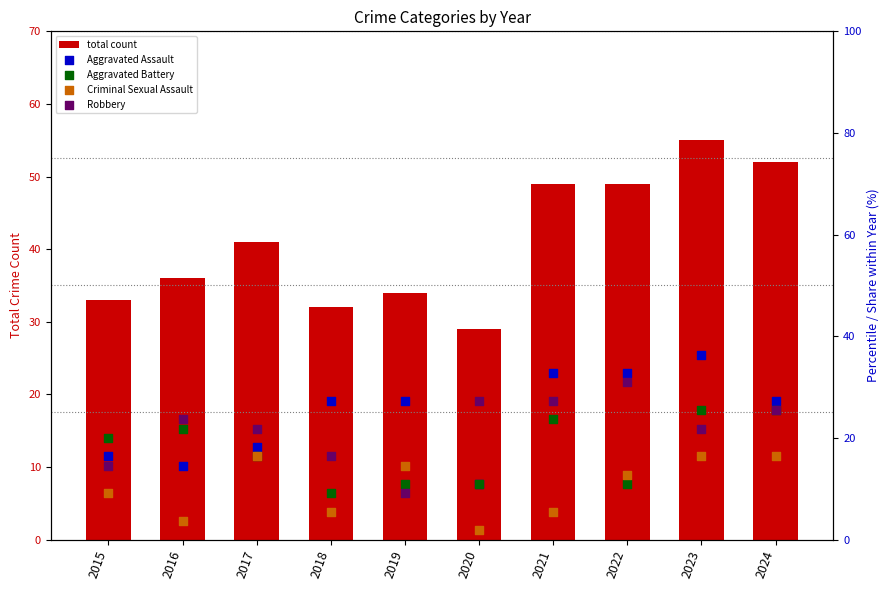

What are all the series names shown in the legend?

total count, Aggravated Assault, Aggravated Battery, Criminal Sexual Assault, Robbery